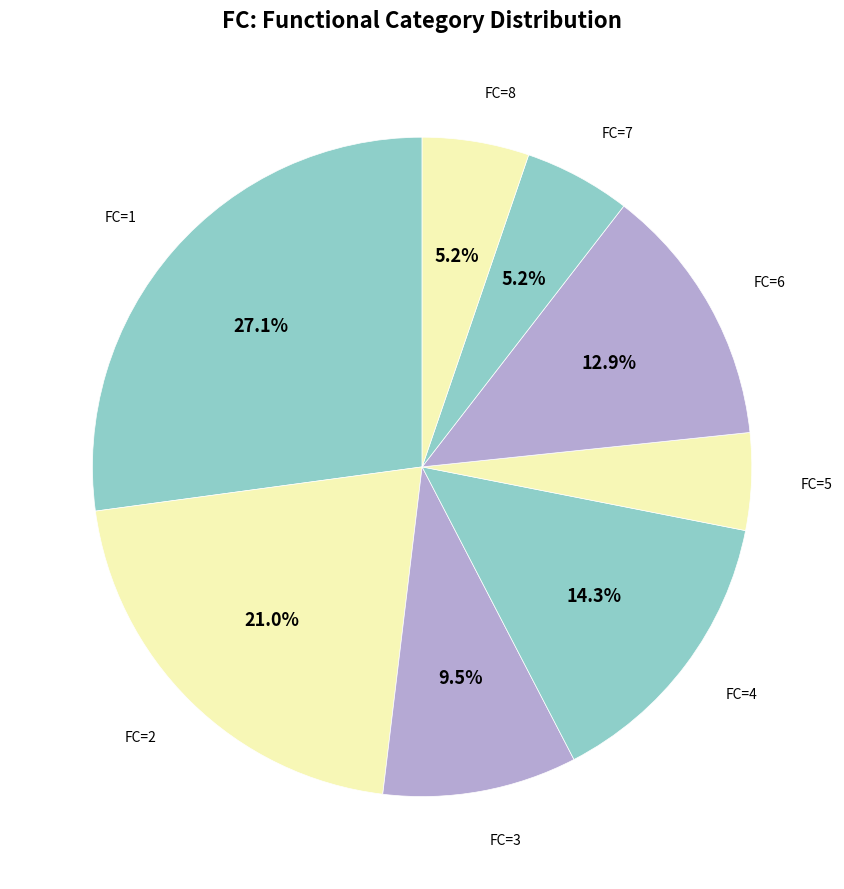

Is there any slice that represents more than half of the pie?

No